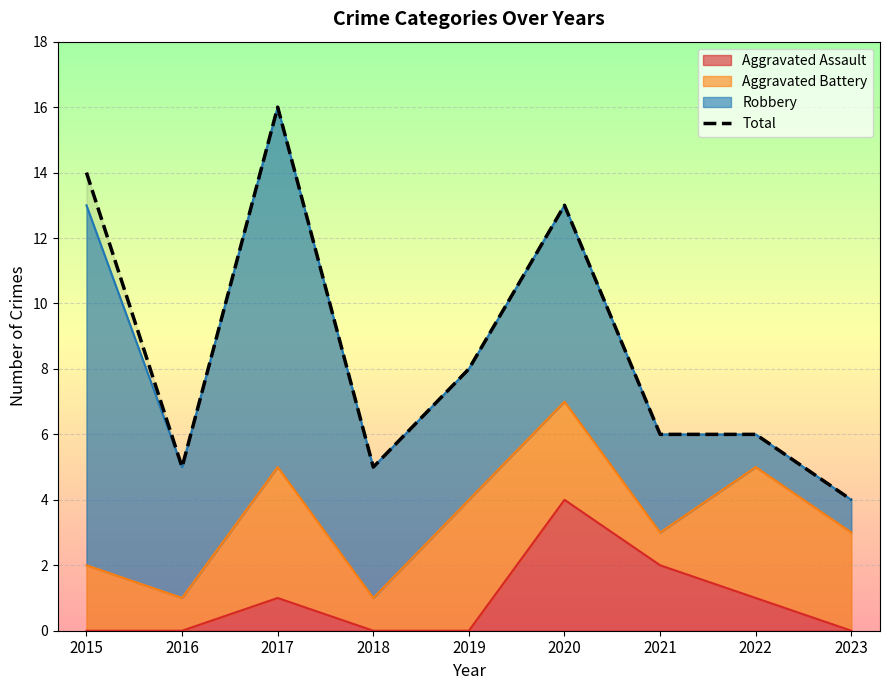

Is it true that the value at 2016 is 3?

False